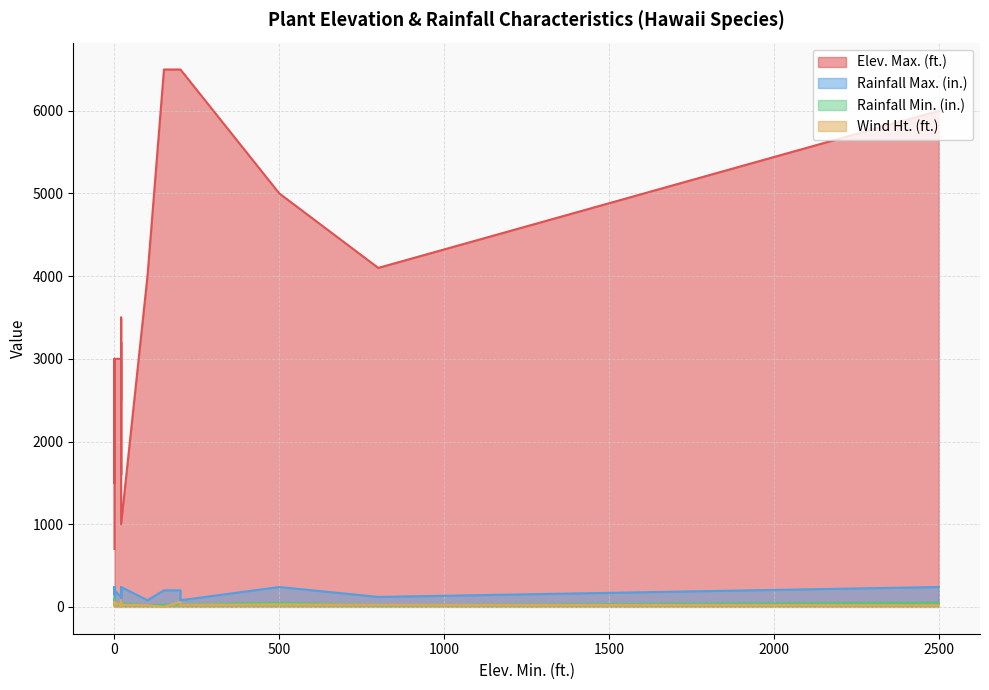

True or false: Elev. Max. (ft.) and Wind Ht. (ft.) cross at least once.

False